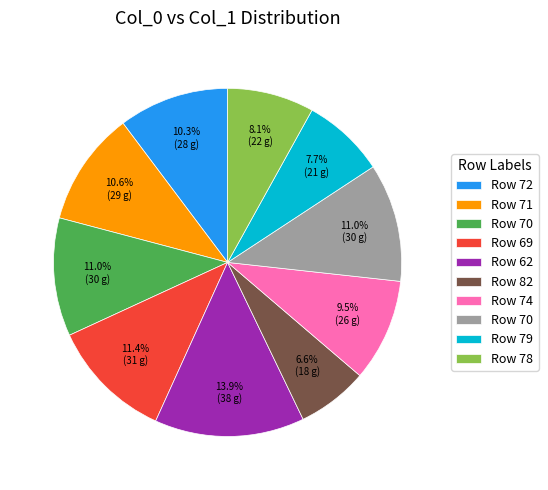

Is there any slice that represents more than half of the pie?

No